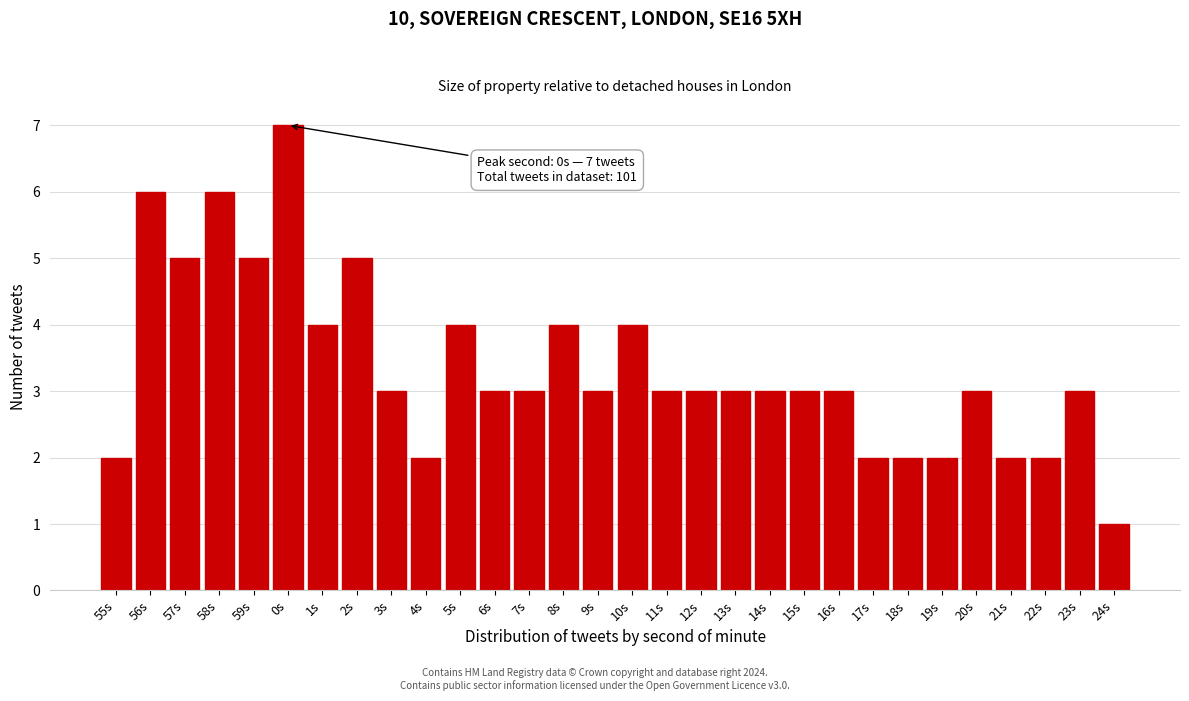

Reading left to right, transcribe all the data shown in this chart.

2	6	5	6	5	7	4	5	3	2	4	3	3	4	3	4	3	3	3	3	3	3	2	2	2	3	2	2	3	1